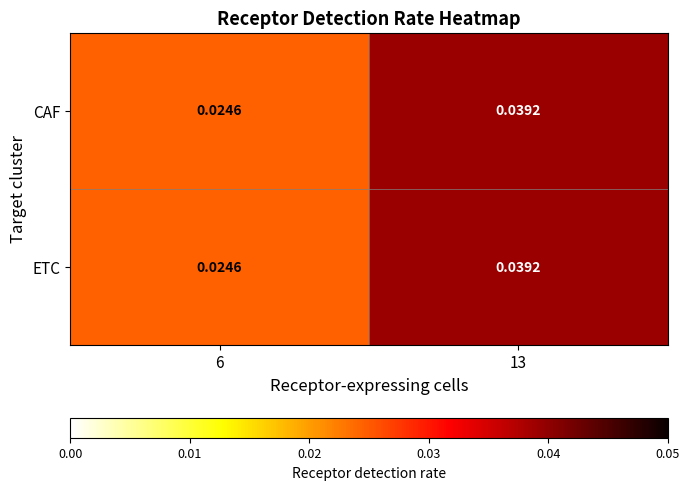

Is the value of ETC at 6 greater than the value of CAF at 13?

No